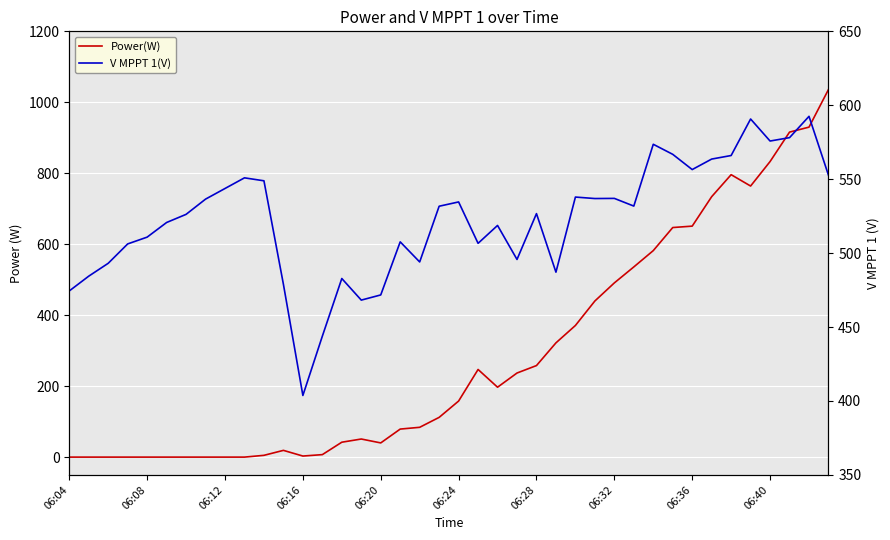

Reading left to right, what are all the values shown in this chart?

Power(W): 0.0	0.0	0.0	0.0	0.0	0.0	0.0	0.0	0.0	0.0	5.0	19.0	3.0	7.0	42.0	51.0	40.0	79.0	84.0	112.0	158.0	247.0	197.0	237.0	258.0	322.0	371.0	440.0	491.0	536.0	582.0	647.0	651.0	734.0	796.0	764.0	833.0	916.0	930.0	1036.0
V MPPT 1(V): 474.4	484.4	493.1	506.2	510.8	520.7	526.2	536.5	543.7	550.9	548.9	478.9	403.7	443.8	482.8	468.2	471.7	507.6	494.0	531.7	534.6	506.6	518.7	495.7	526.7	487.1	537.9	536.9	537.0	531.8	573.6	566.8	556.5	563.6	566.0	590.7	575.8	578.1	592.5	552.7